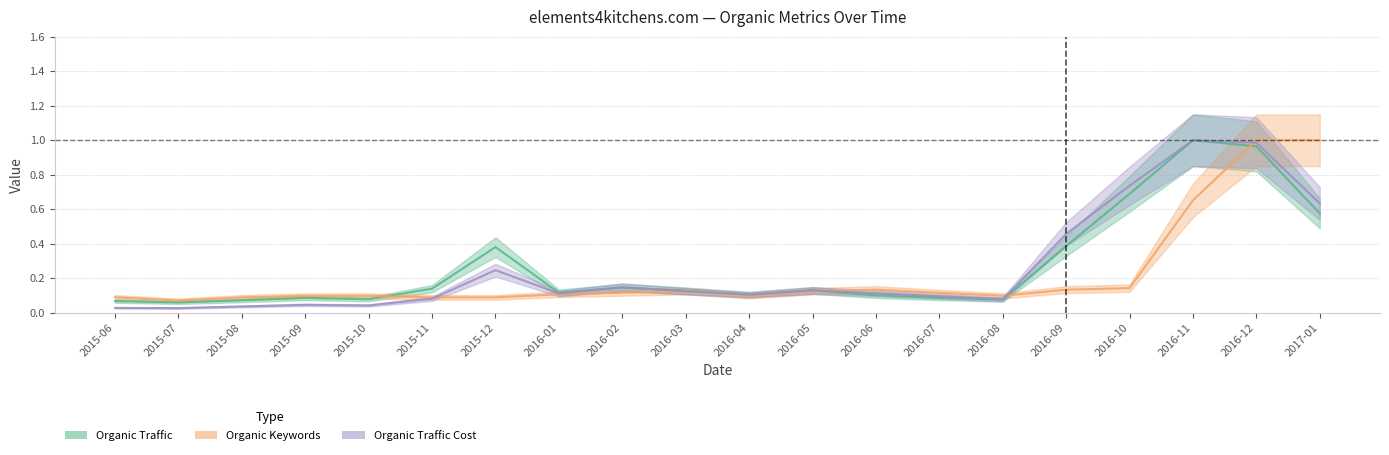

Which category has the highest value in the Organic Traffic series?

2016-11